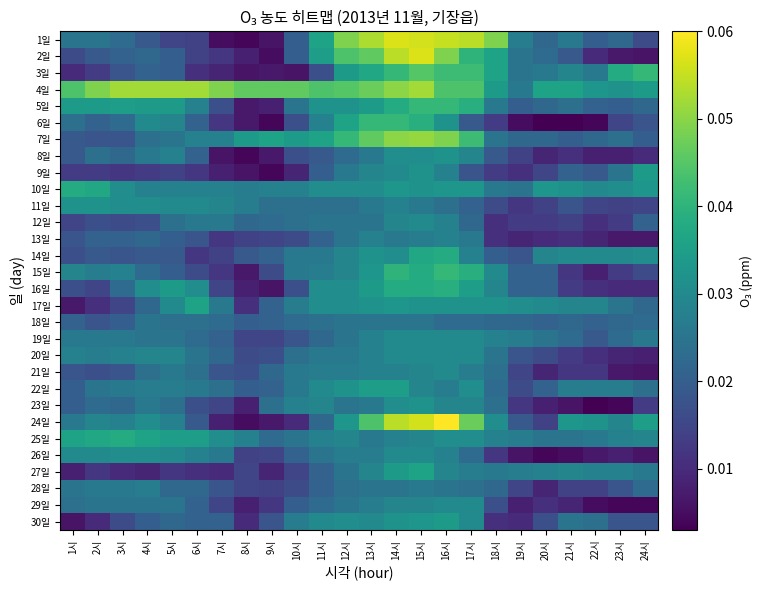

At which category is the sum across all series the highest?

15시